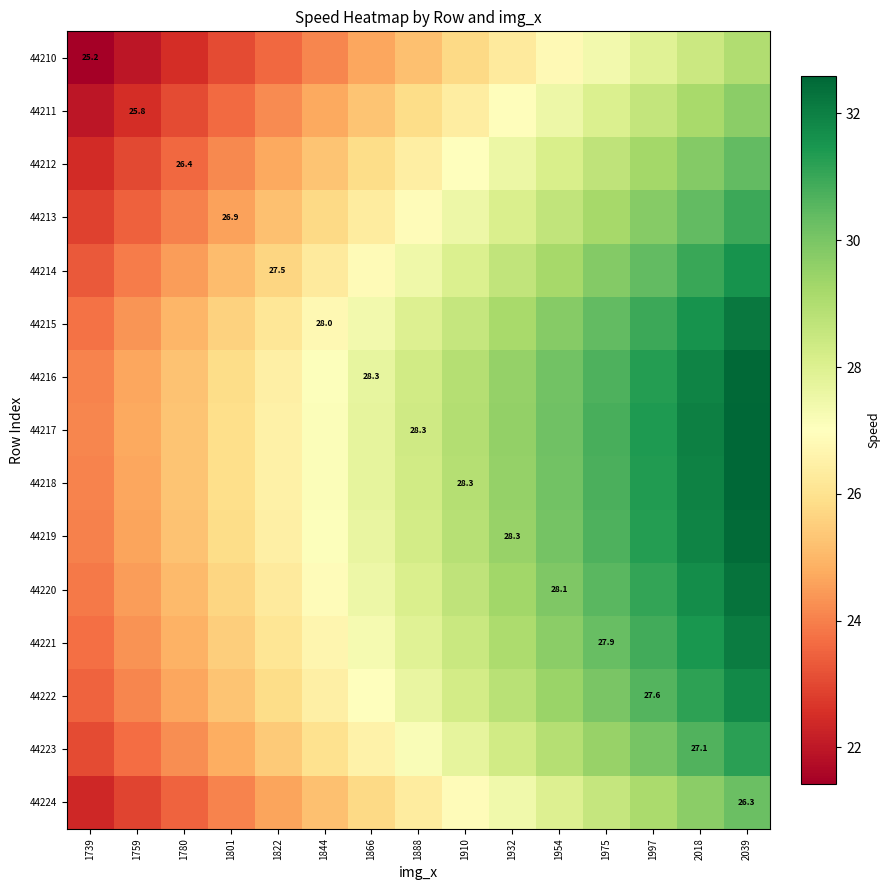

What is the average value of the 44220 series?

28.1